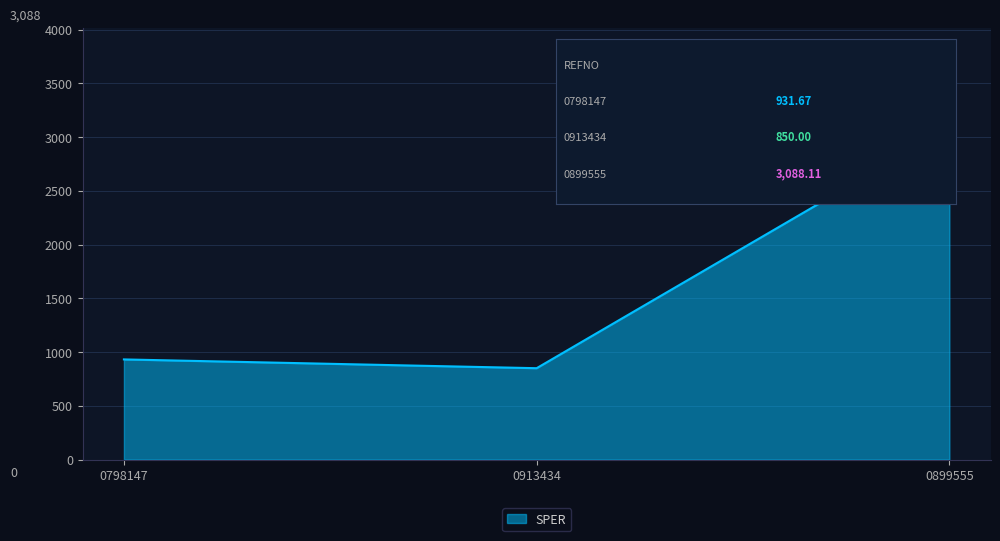

What is the maximum value shown in the chart?

3088.1